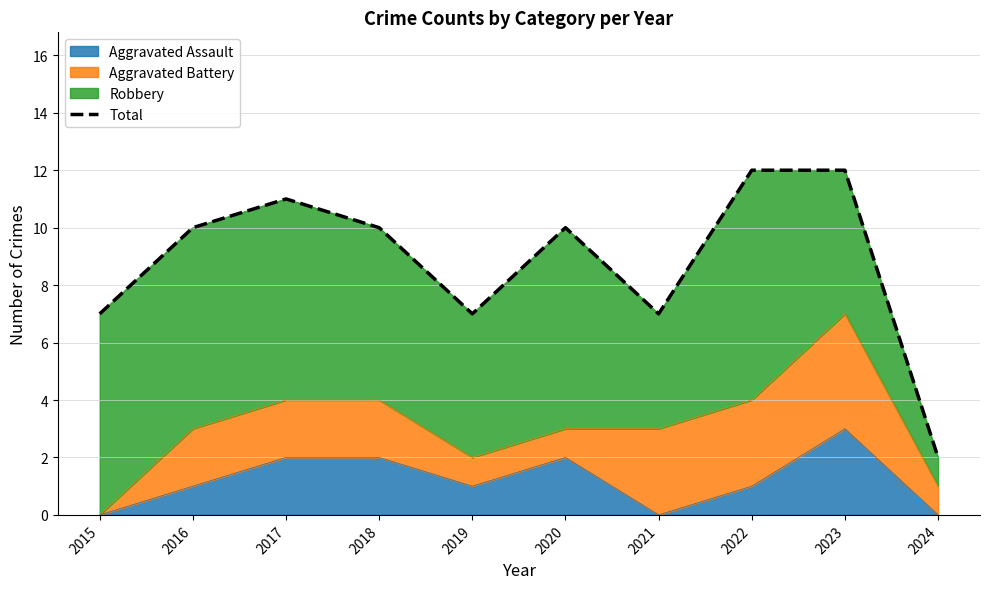

Reading right to left, what are all the values shown in this chart?

2024=2	2023=12	2022=12	2021=7	2020=10	2019=7	2018=10	2017=11	2016=10	2015=7